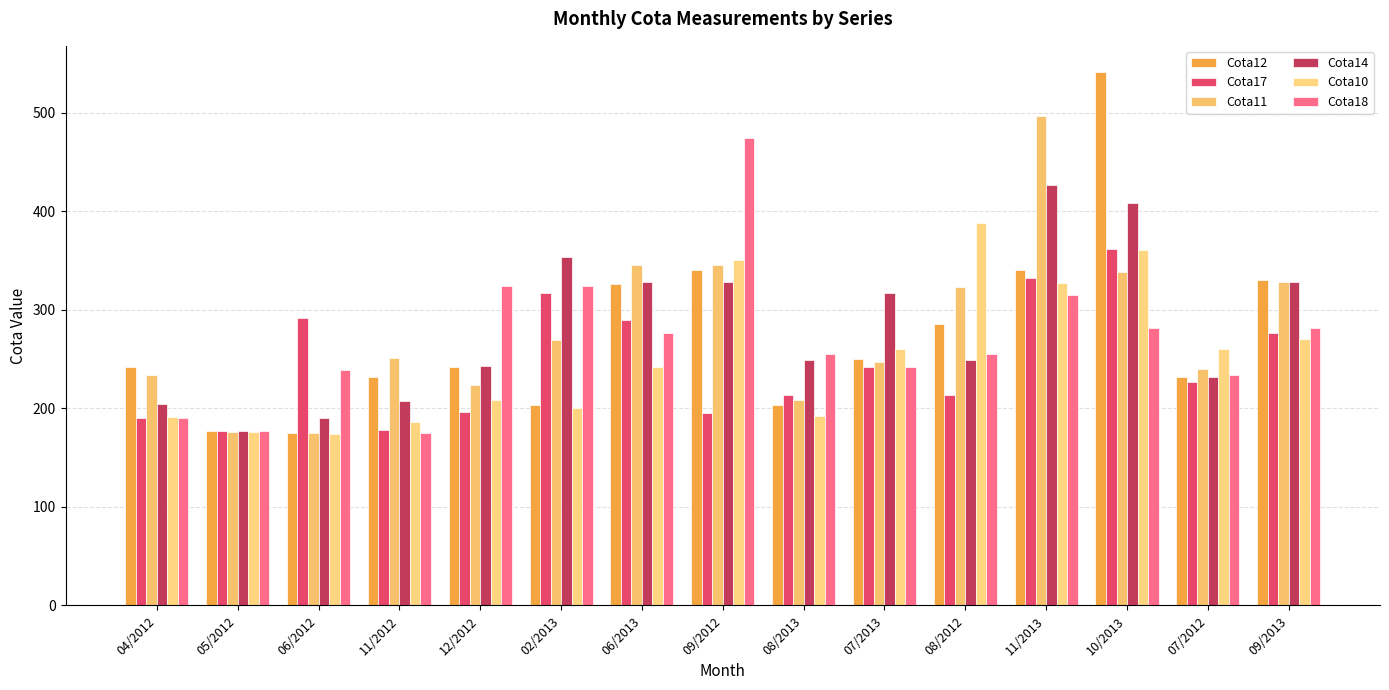

What is the spread (max minus min) of values at 08/2013?

63.0